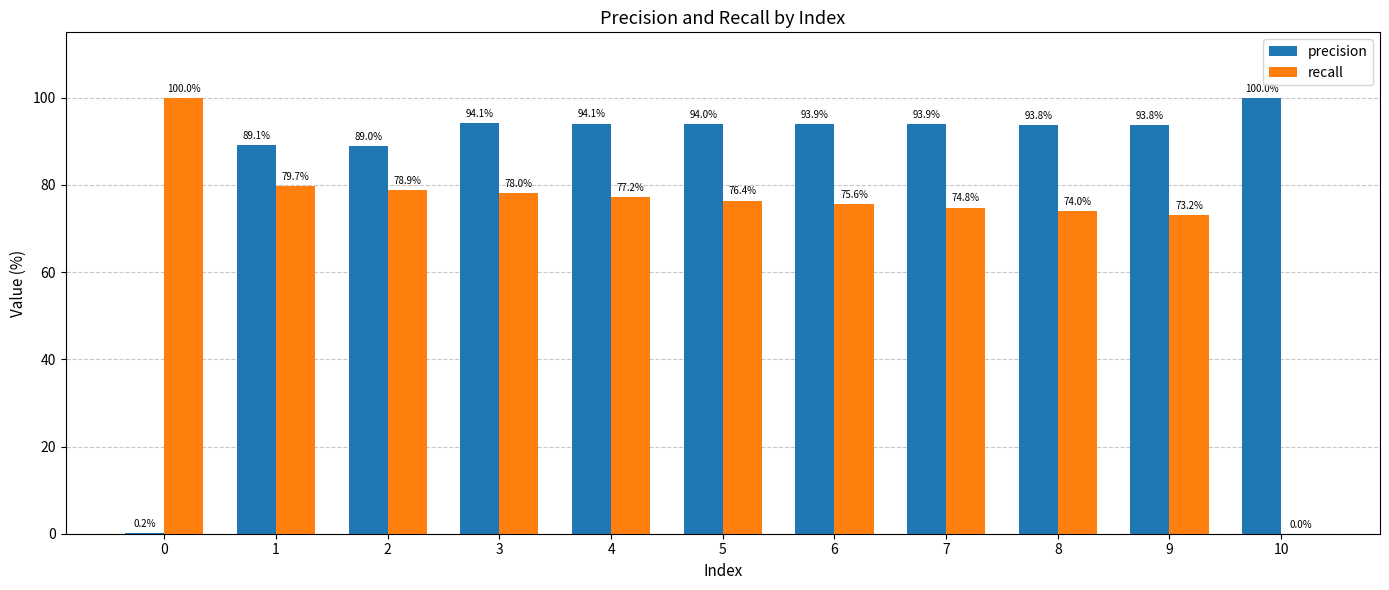

Reading left to right, what are all the values shown in this chart?

precision: 0=0.2	1=89.1	2=89.0	3=94.1	4=94.1	5=94.0	6=93.9	7=93.9	8=93.8	9=93.8	10=100.0
recall: 0=100.0	1=79.7	2=78.9	3=78.0	4=77.2	5=76.4	6=75.6	7=74.8	8=74.0	9=73.2	10=0.0